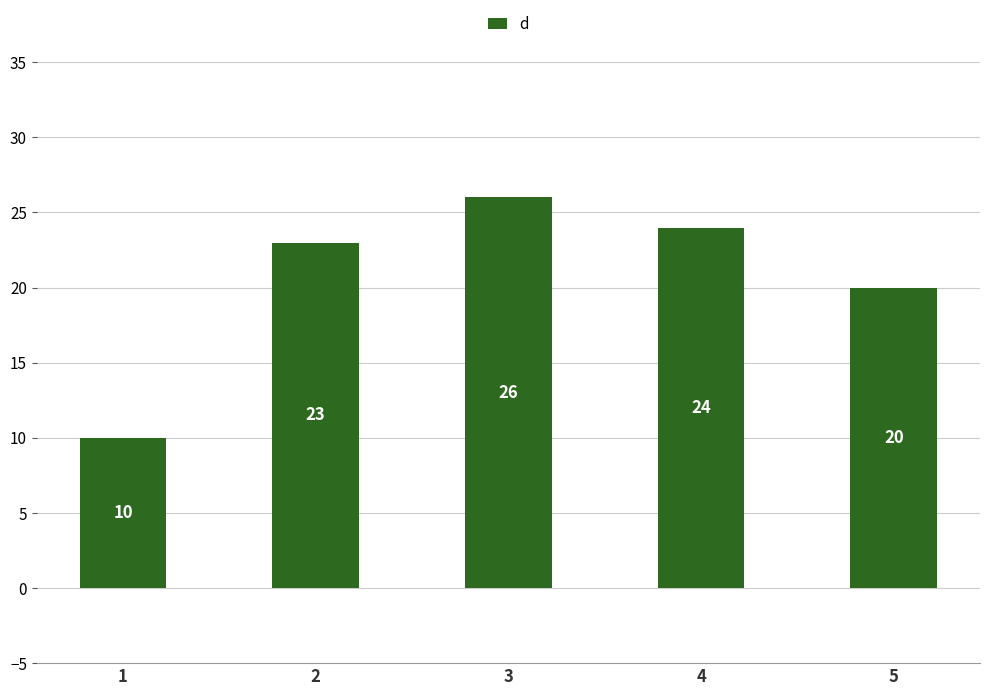

Which category has the lowest value across all series?

1